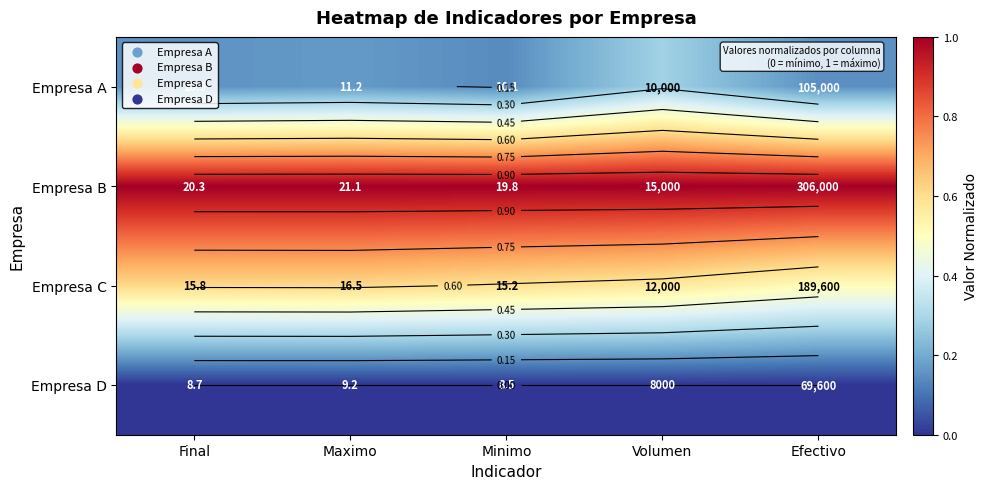

How many data points does each series have?

5